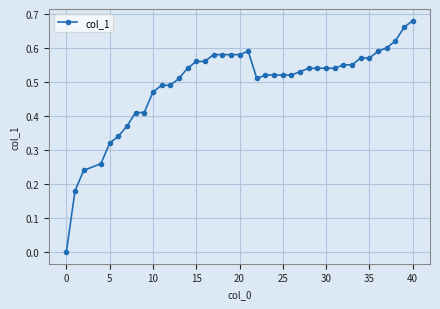

True or false: there are more than 0 points higher than both neighbors.

True